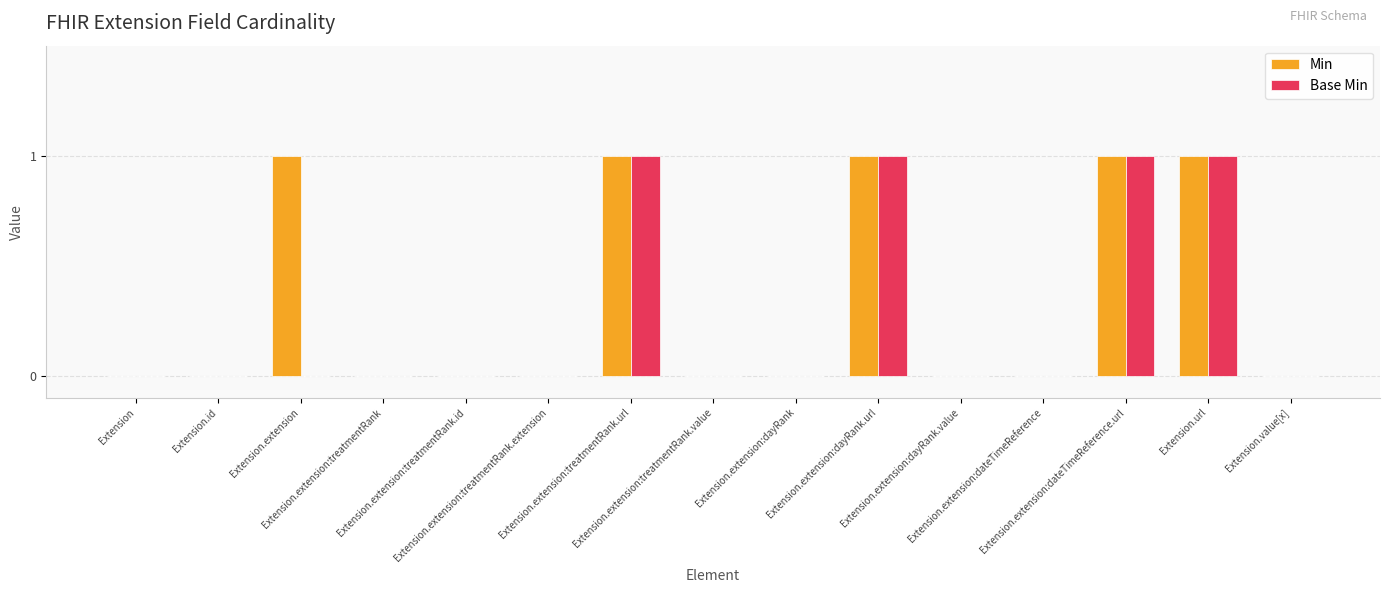

What are all the series names shown in the legend?

Min, Base Min